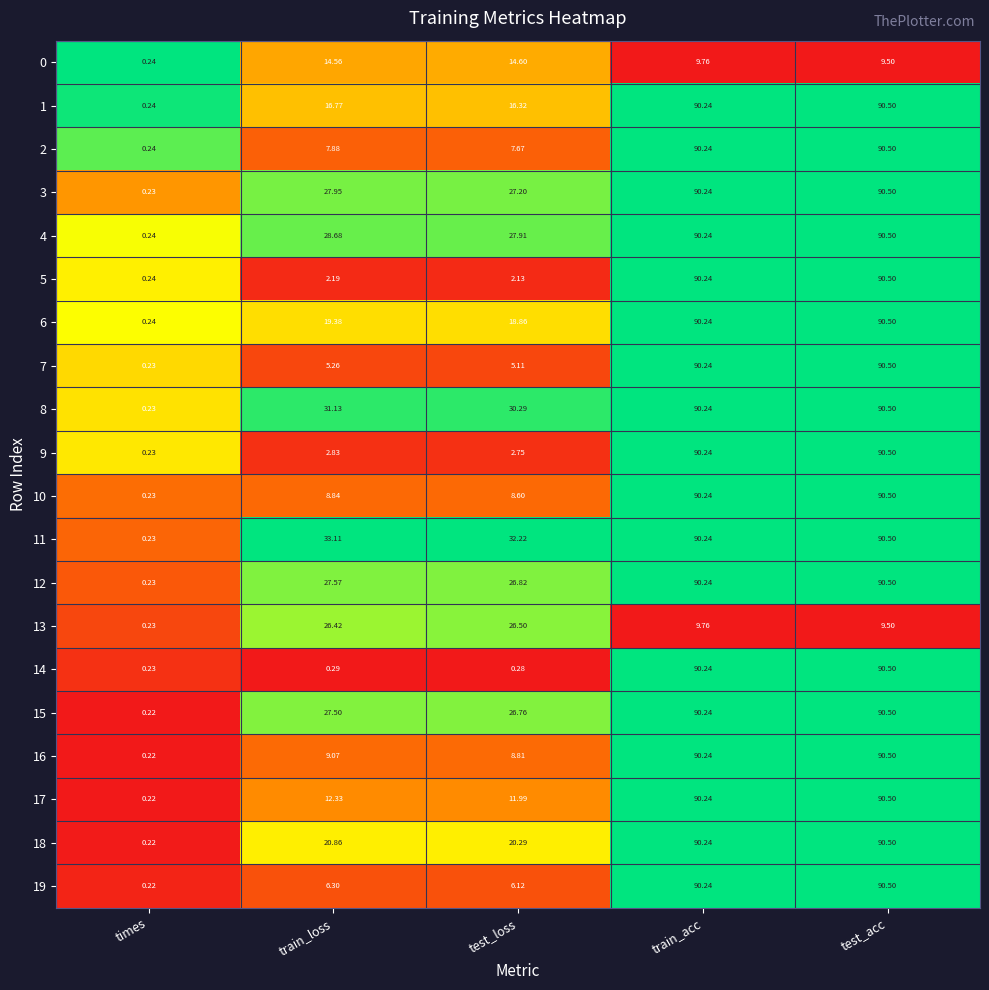

Is the value of 18 at train_loss greater than the value of 14 at times?

Yes